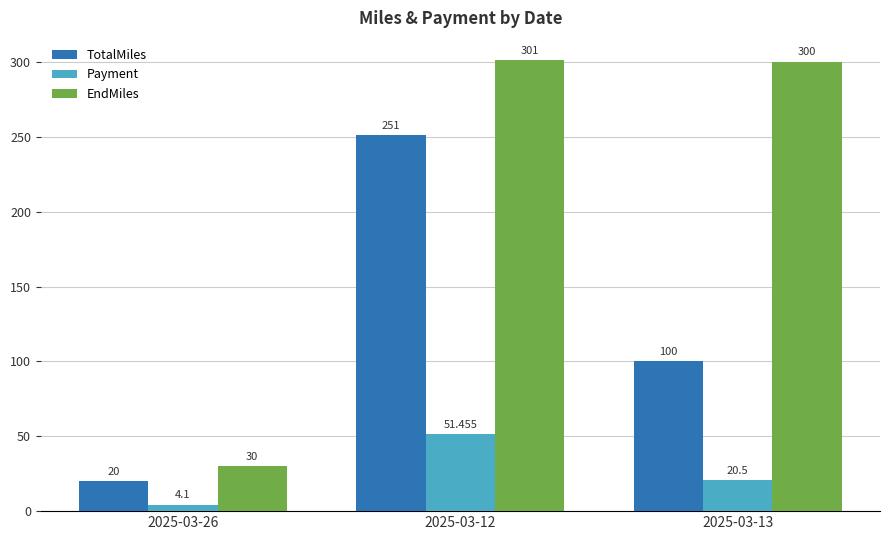

What is the sum of the TotalMiles values at 2025-03-12 and 2025-03-13?

351.0